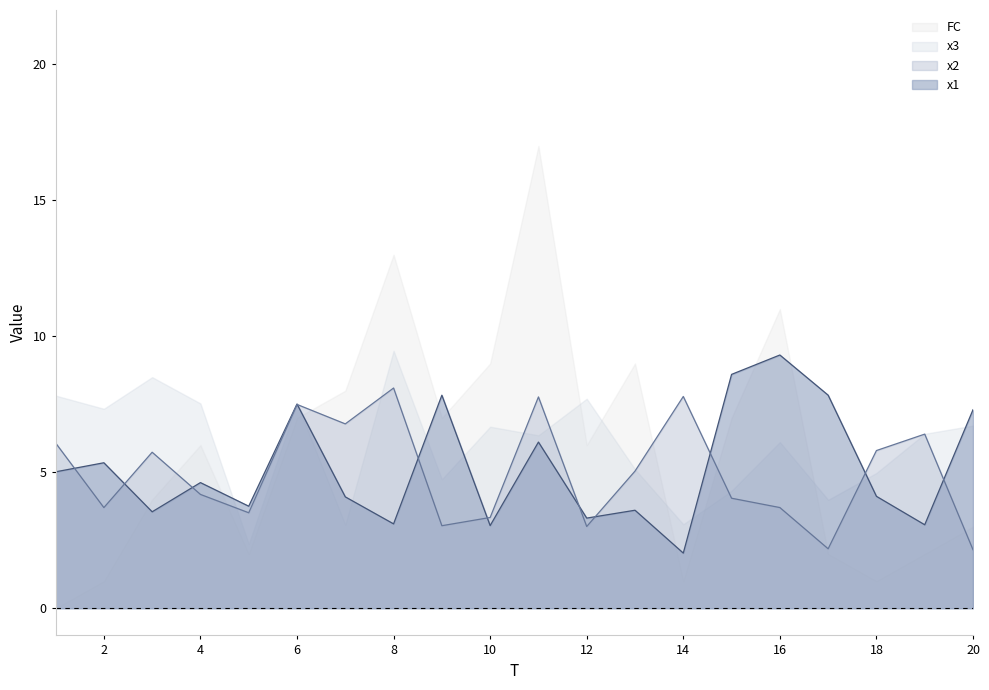

Is the value of x1 at 9 greater than the value of x2 at 14?

Yes